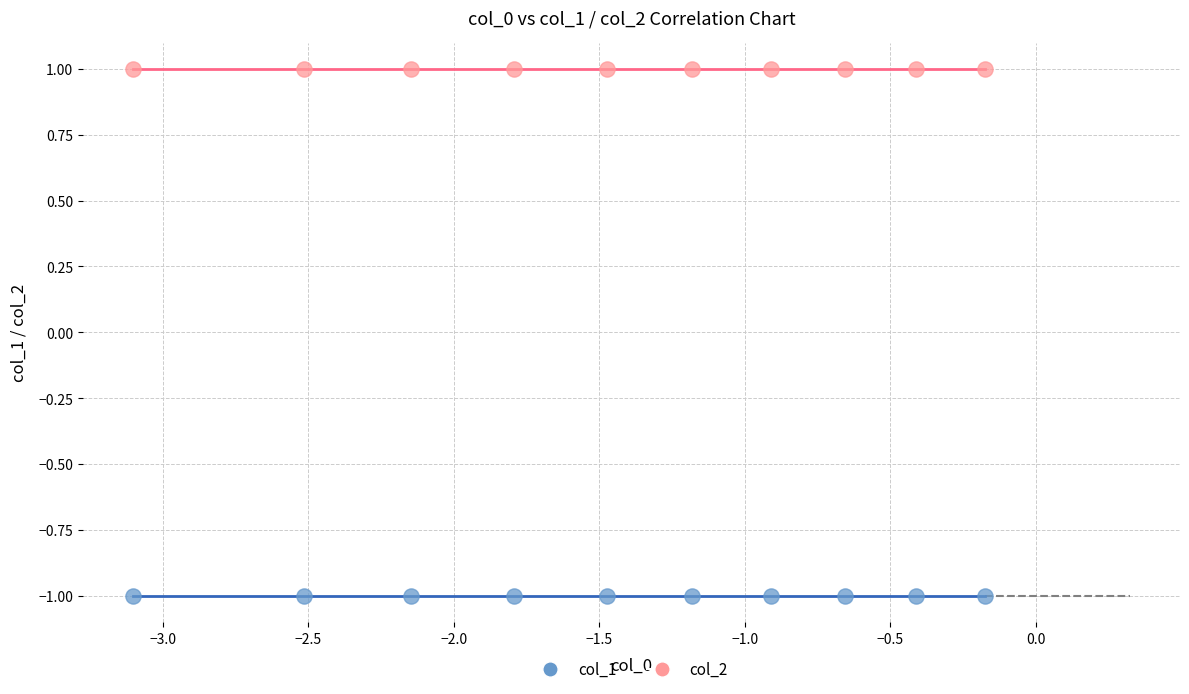

Which series contains the lowest Y value?

col_1